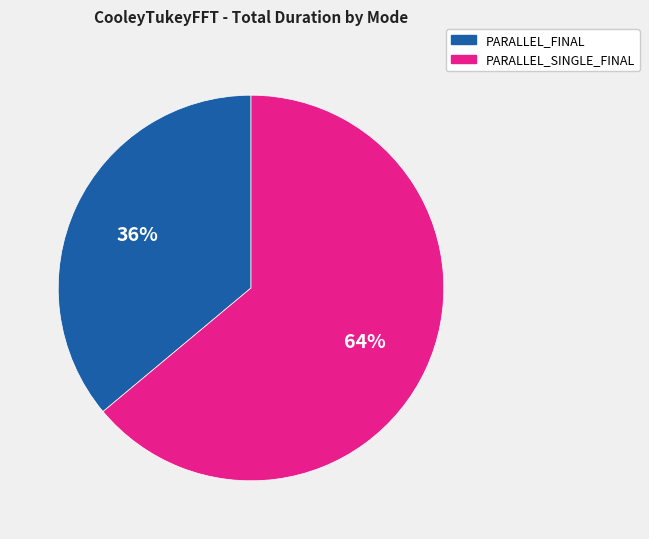

The PARALLEL_SINGLE_FINAL slice represents 56% of the pie. True or false?

False